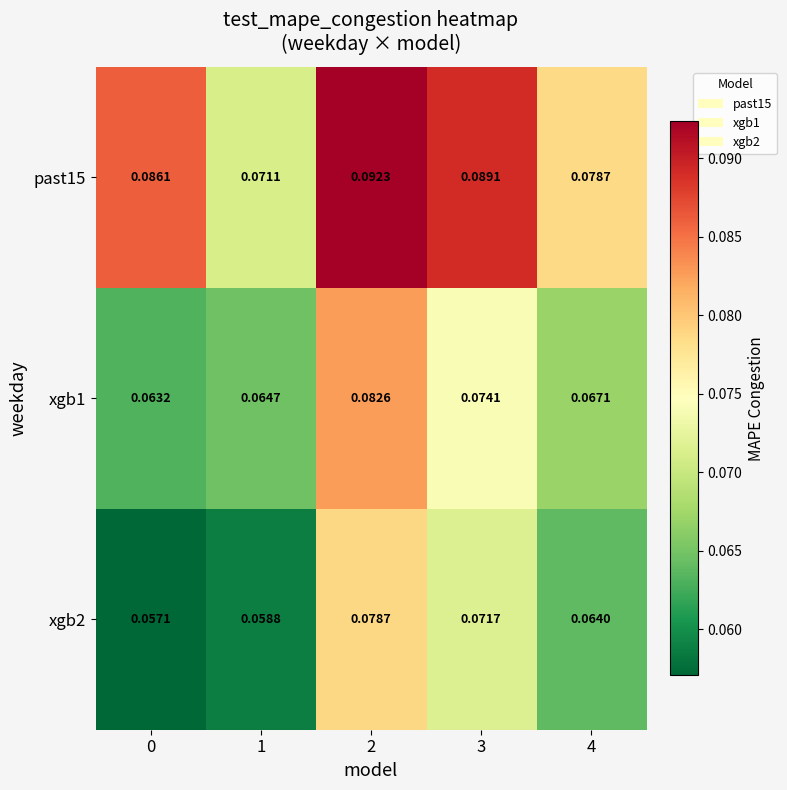

How many categories are shown in the chart?

5